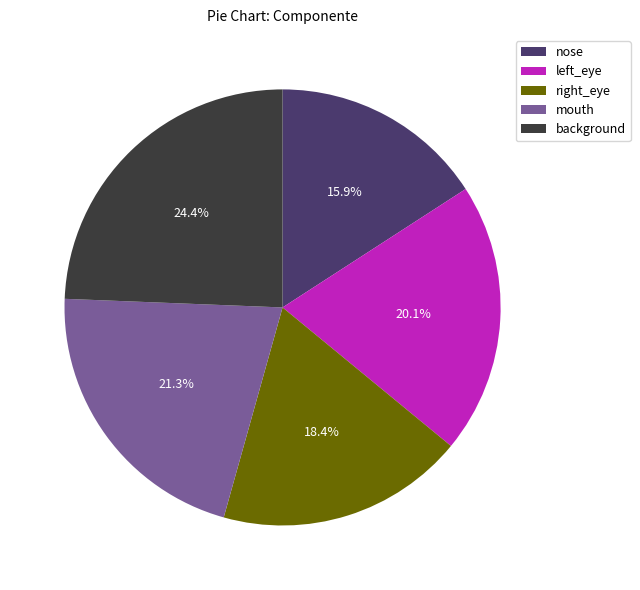

Is there a majority slice in this chart?

No